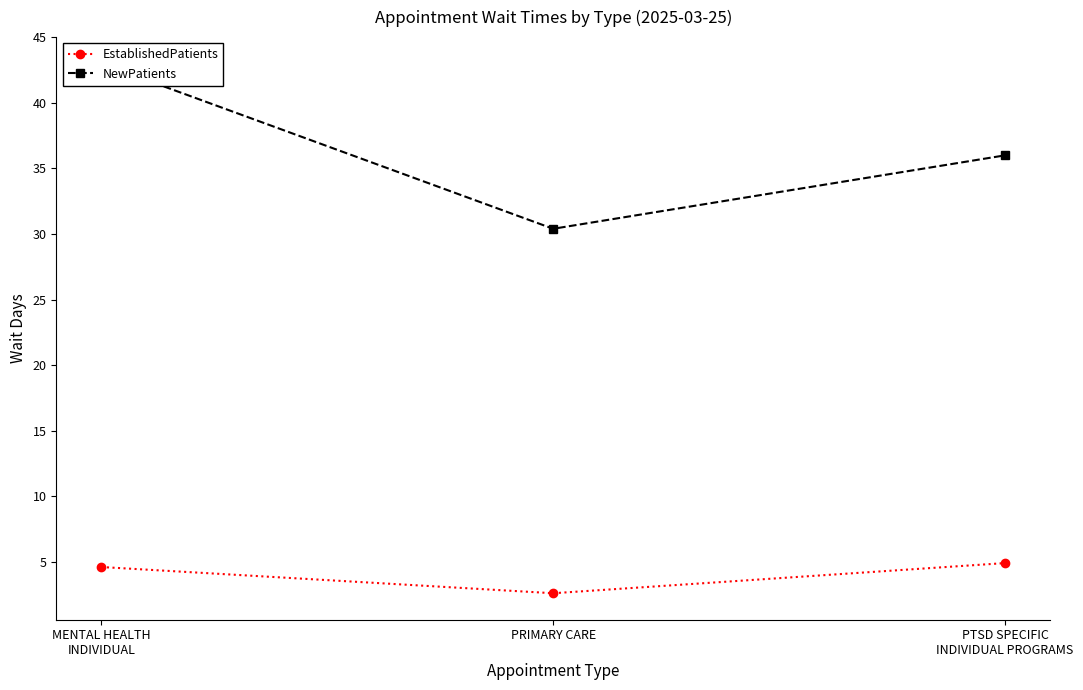

List the labels in order of NewPatients value, smallest first.

PRIMARY CARE, PTSD SPECIFIC
INDIVIDUAL PROGRAMS, MENTAL HEALTH
INDIVIDUAL